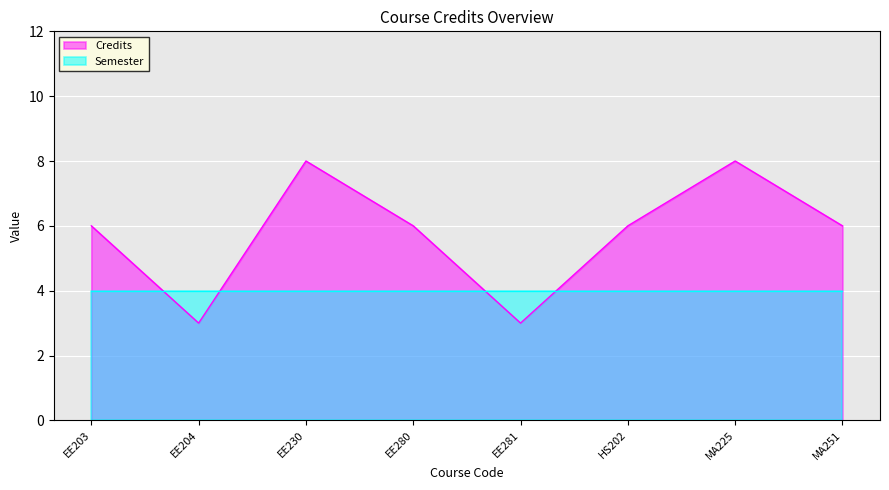

Does the chart display data point markers on the line(s)?

No